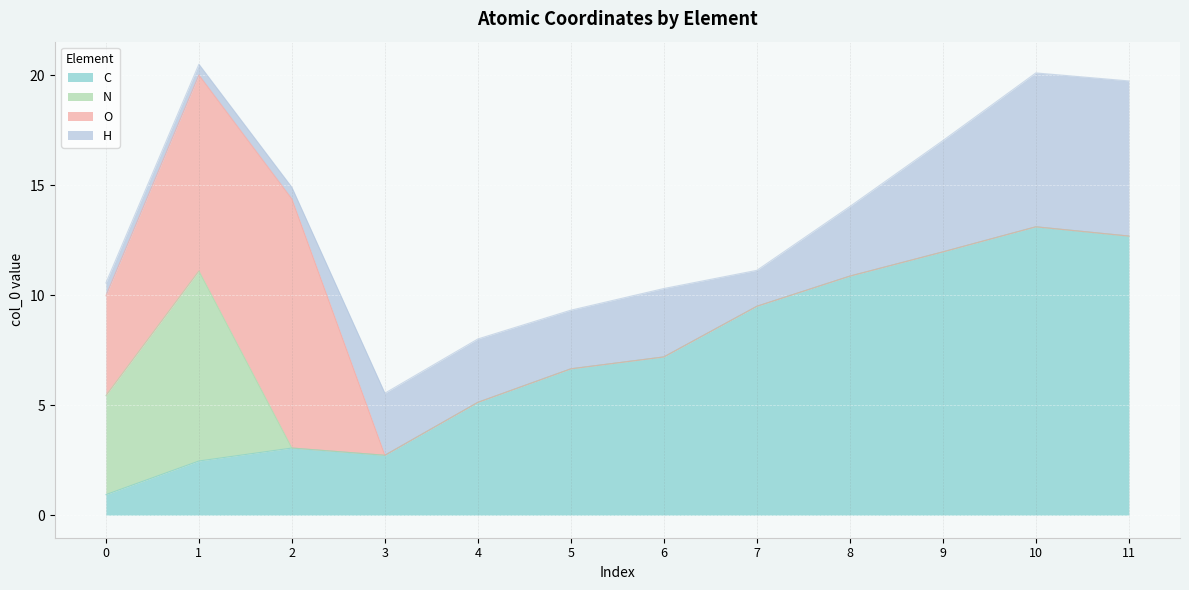

At which category does the chart reach its minimum across all series?

2